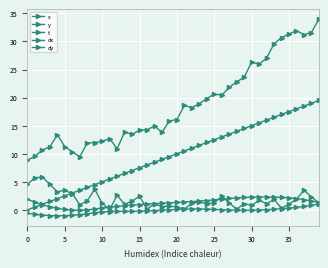

Where is the first local minimum for dx?

35